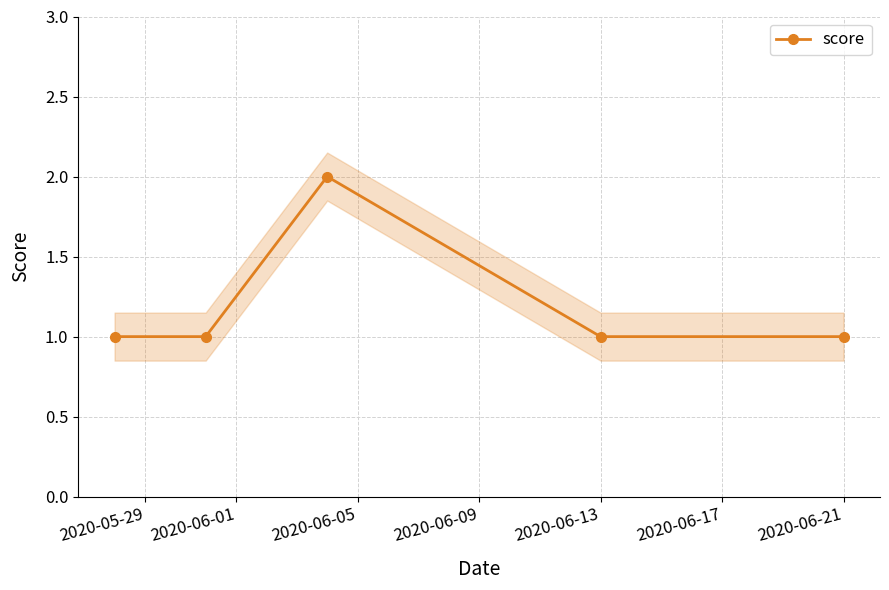

How many interior local peaks does the score series have?

1